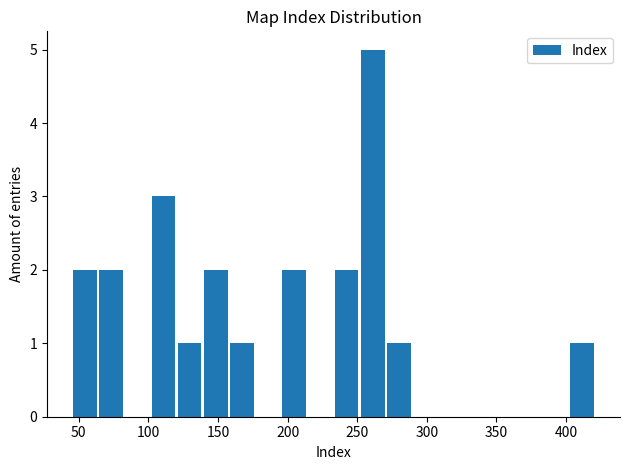

Read against the x-axis, roughly where is the centre of the tallest bar?

260